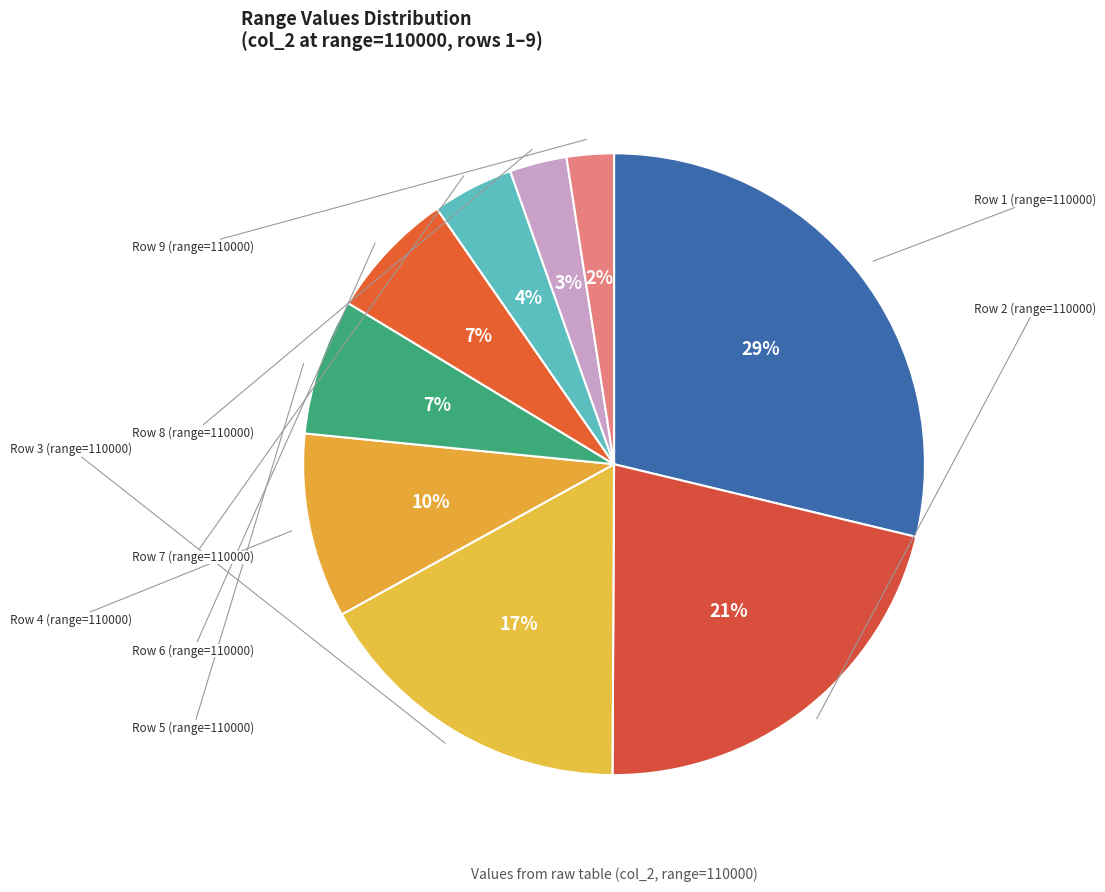

Count the number of slices in the pie.

9